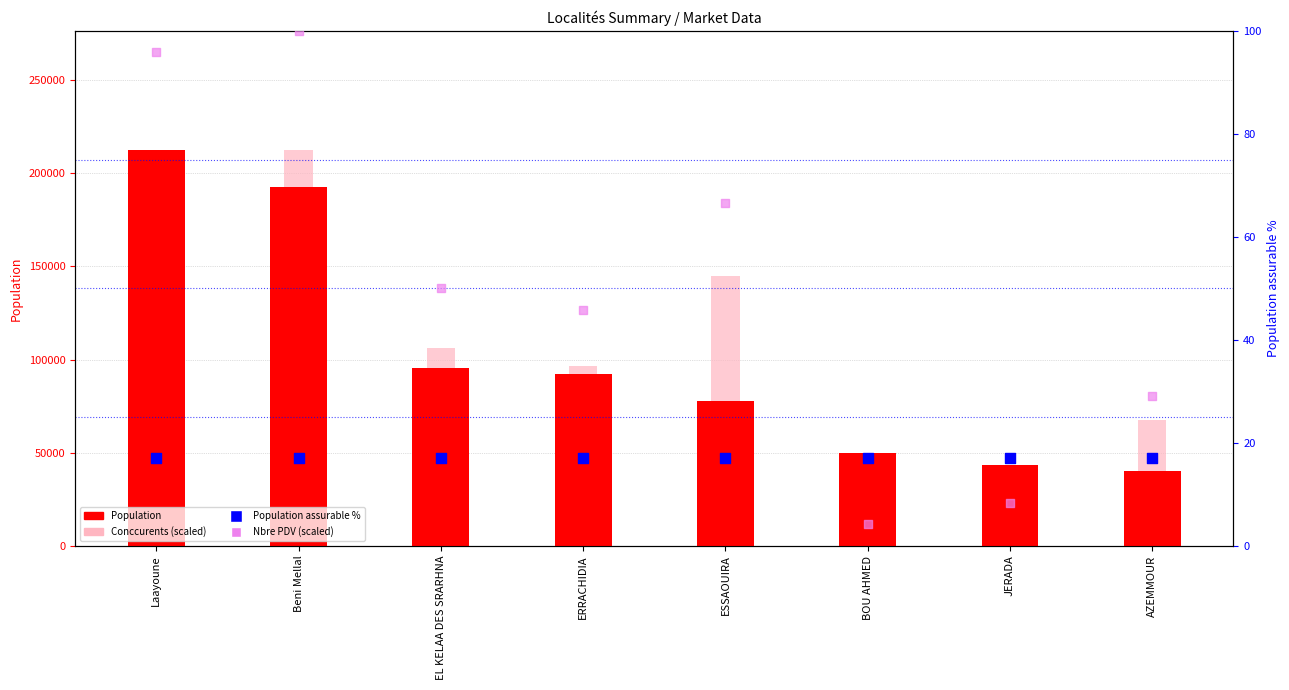

Which series has the widest spread of Y values?

Conccurents (scaled)